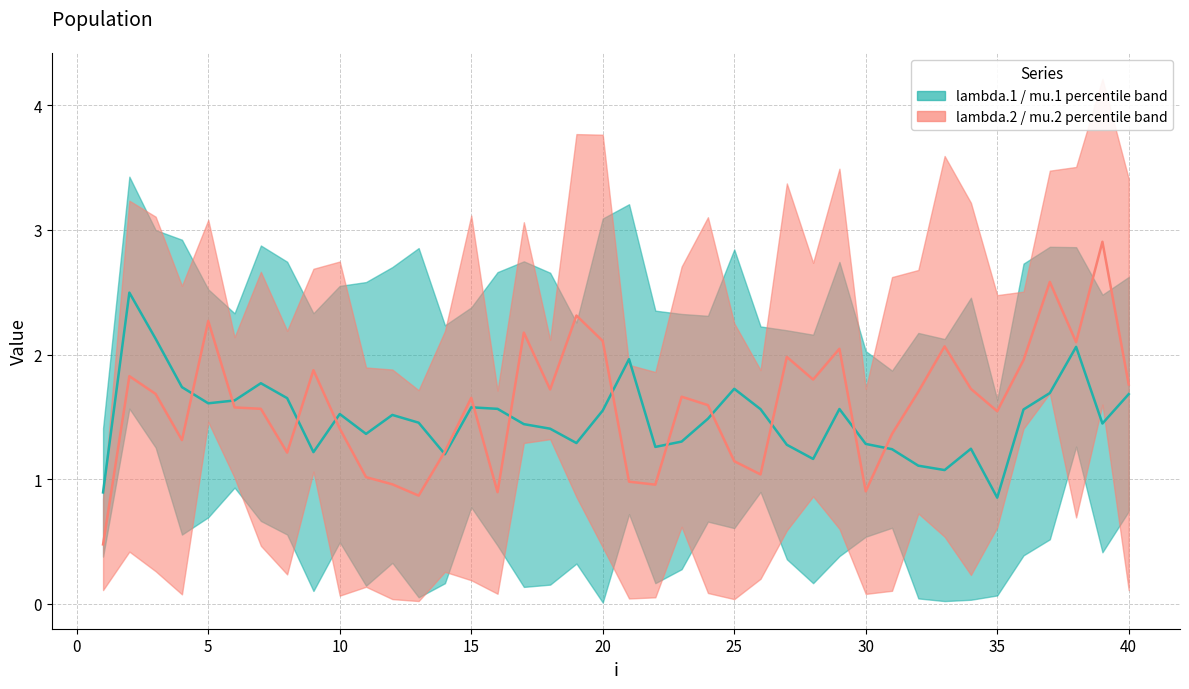

What is the value of the lambda.1 median point at the 17th from the left?

1.4